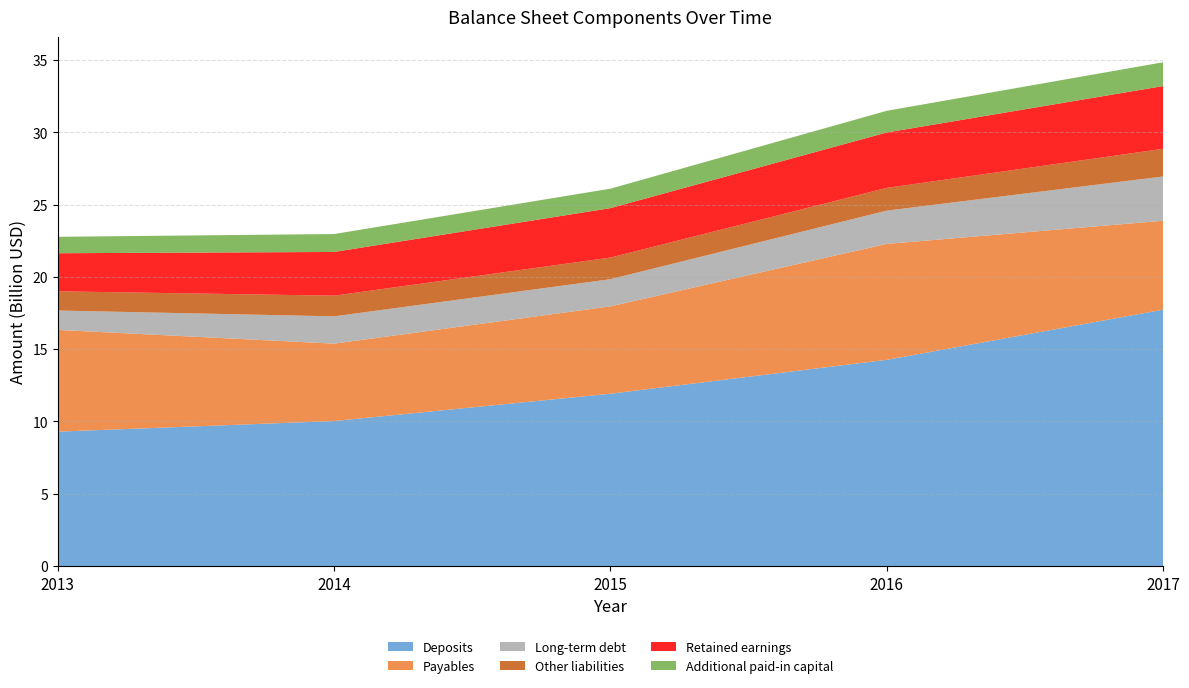

Reading left to right, extract all data points from this chart.

Deposits: 9295371000	10028924000	11919881000	14262547000	17732362000
Payables: 7037175000	5353252000	6042945000	8019111000	6151588000
Long-term debt: 1341522000	1889629000	1878247000	2301842000	3062851000
Other liabilities: 1327541000	1429716000	1496051000	1573970000	1912551000
Retained earnings: 2635026000	3023845000	3419719000	3832332000	4340054000
Additional paid-in capital: 1136298000	1239046000	1344779000	1498921000	1645397000